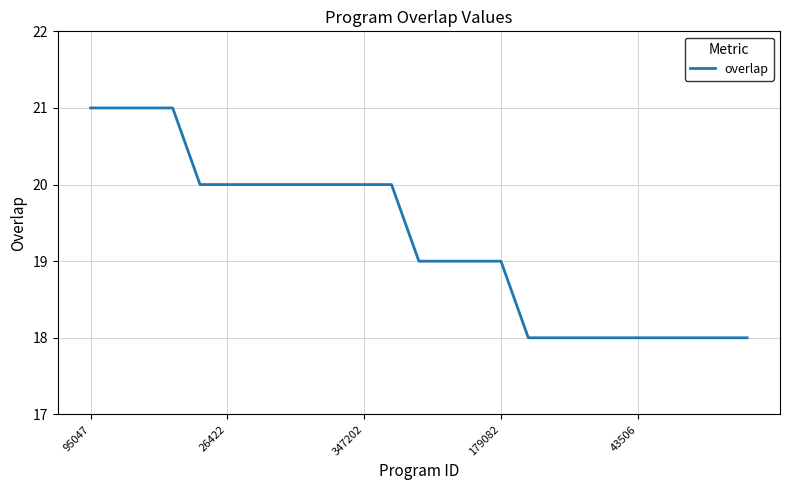

What is the minimum value shown in the chart?

18